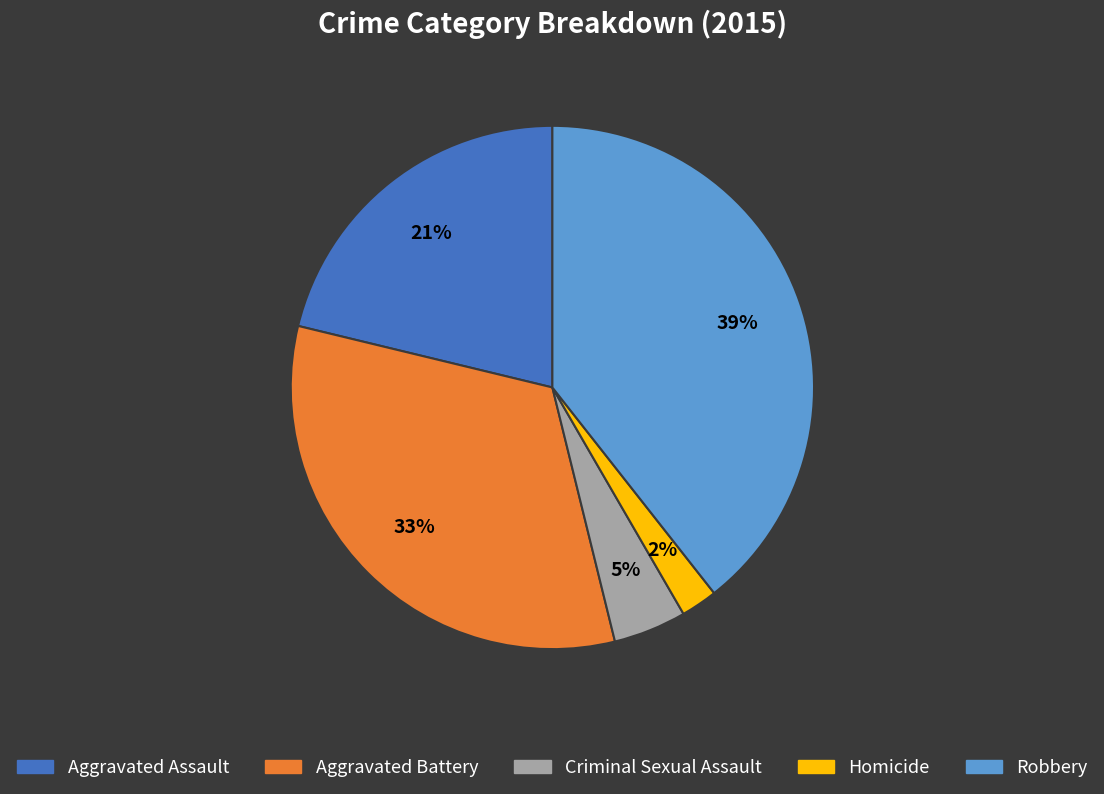

What percentage is the Robbery slice, to the nearest percent?

39%